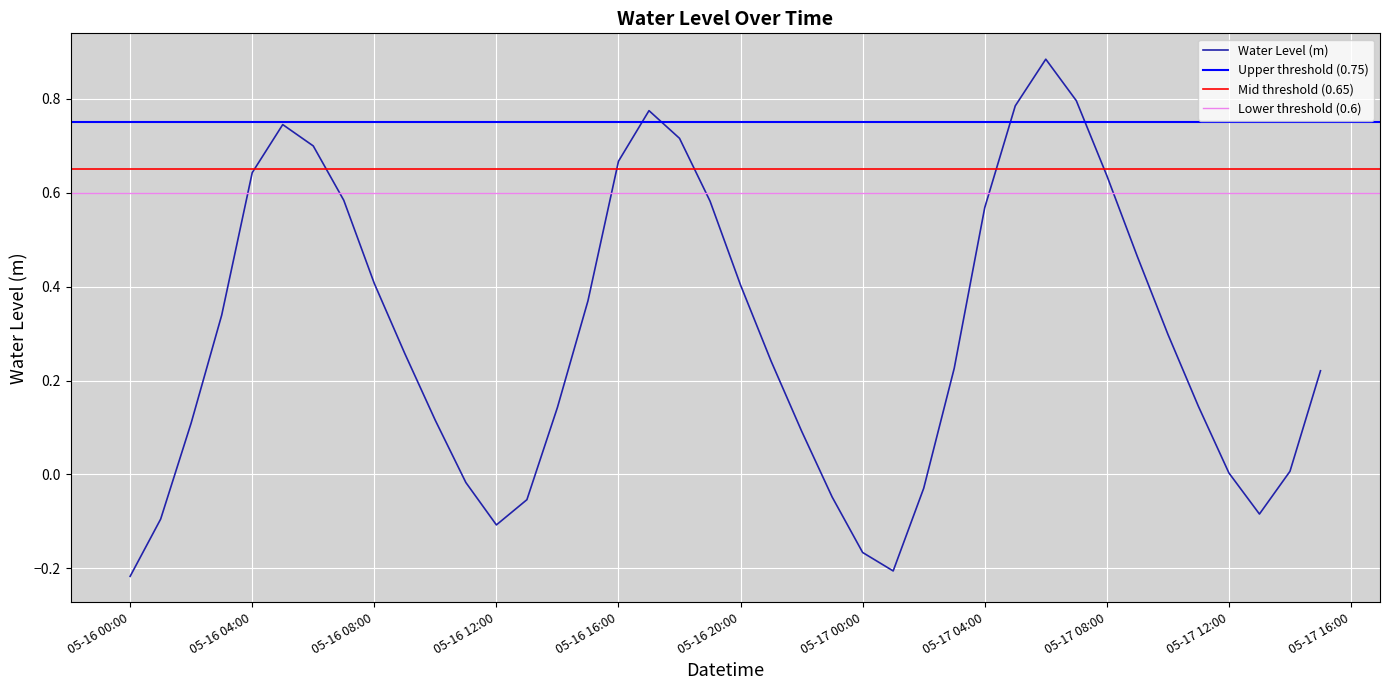

What is the sum of the values at 2023-05-17 09:00:00 and 2023-05-17 11:00:00?

0.6